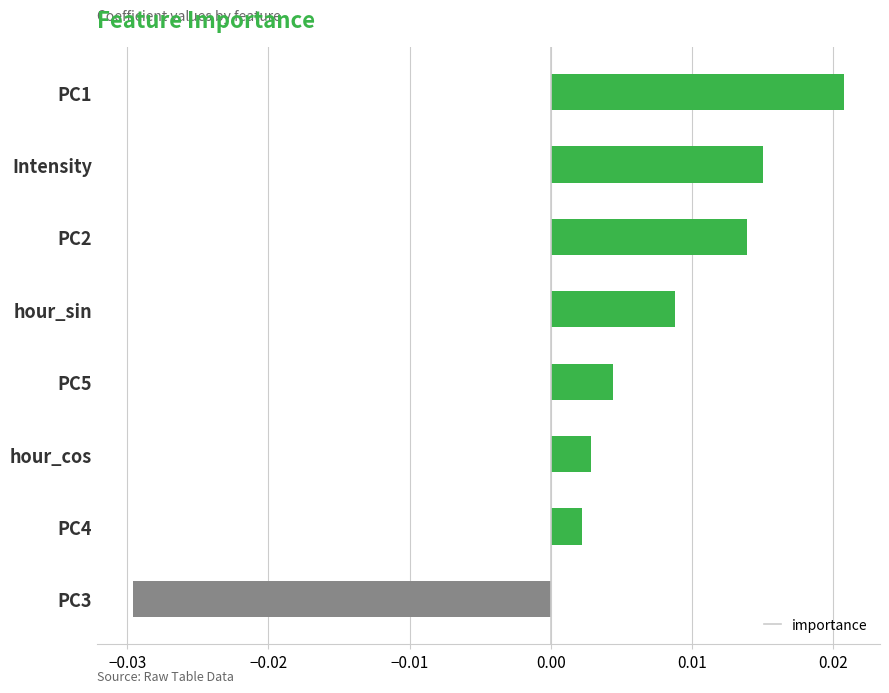

What position from the top is PC2?

3